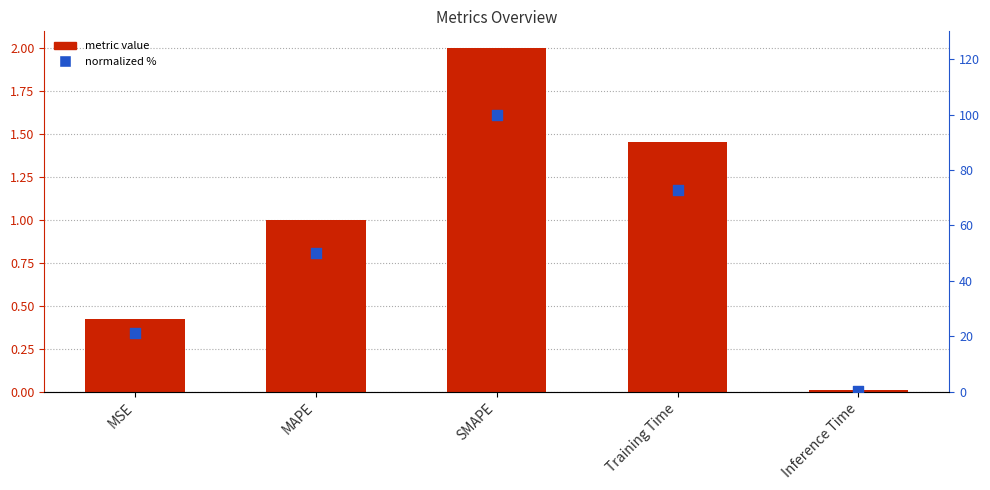

Which series has the largest total across all categories?

normalized %